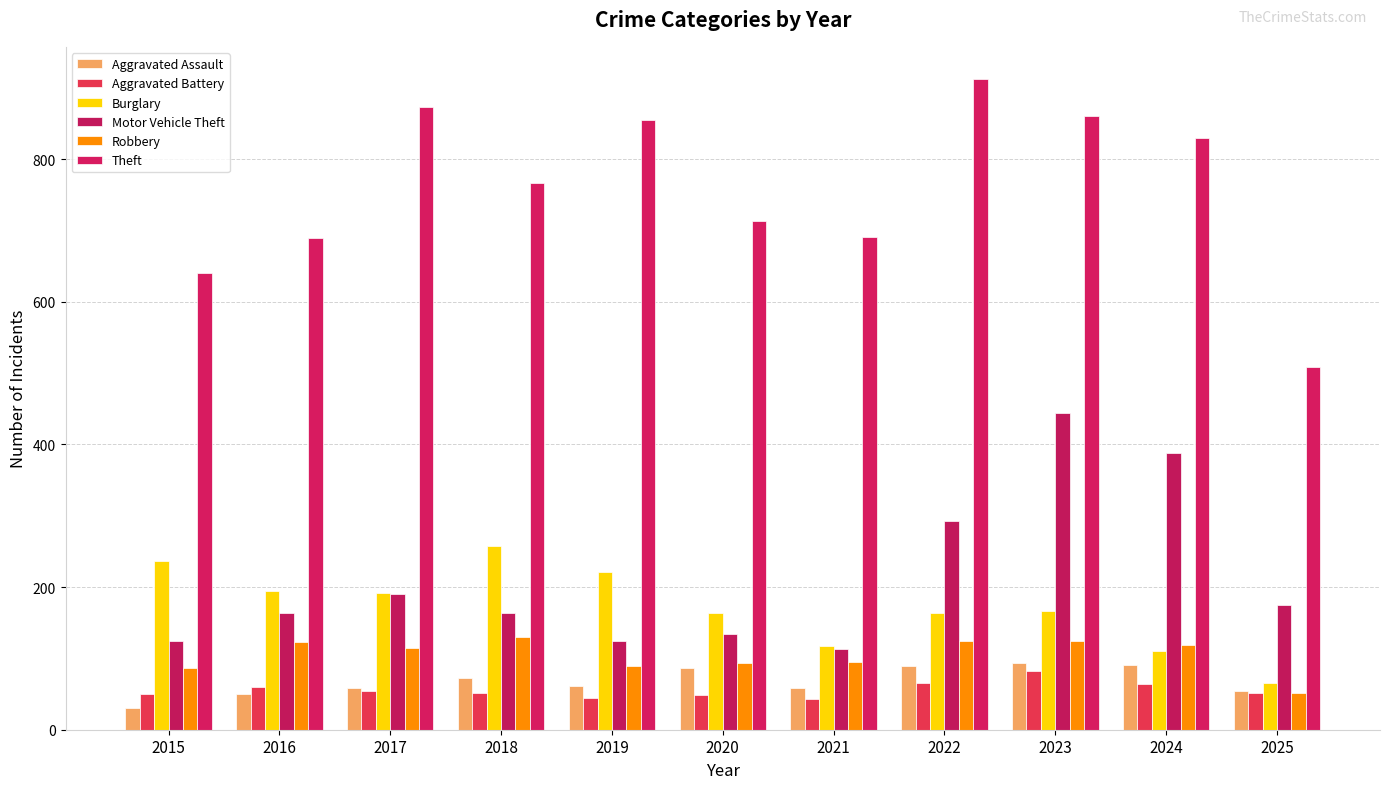

At which label is Aggravated Battery closest to 63?

2024